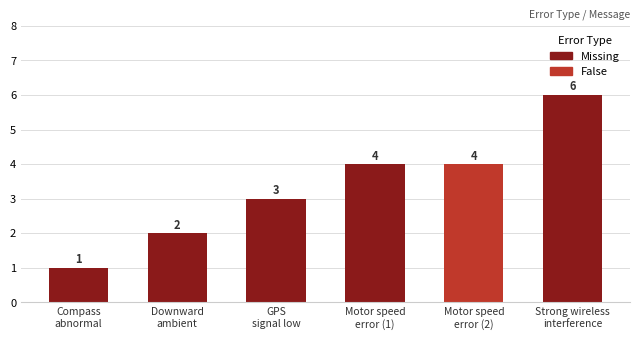

At which category does the chart reach its peak across all series?

Strong wireless
interference